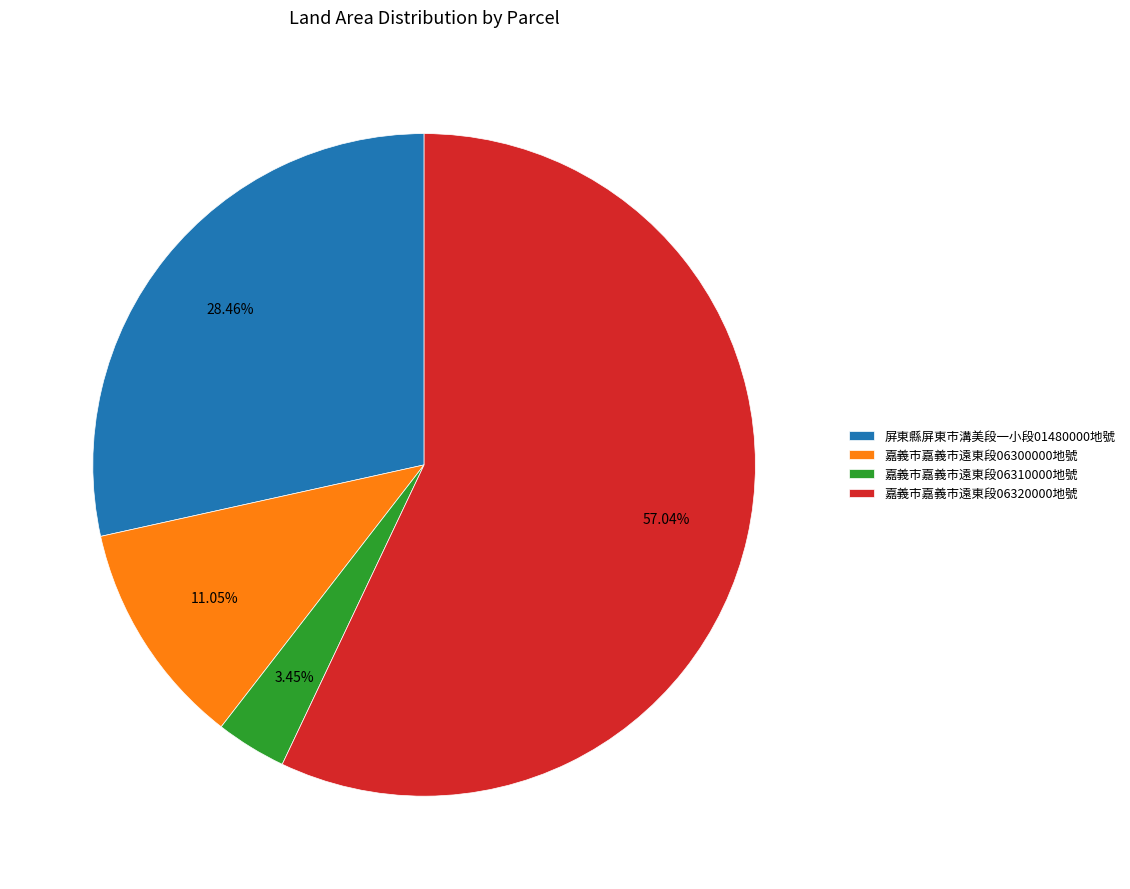

Do 嘉義市嘉義市遠東段06320000地號 and 嘉義市嘉義市遠東段06310000地號 together represent more than half of the pie?

Yes